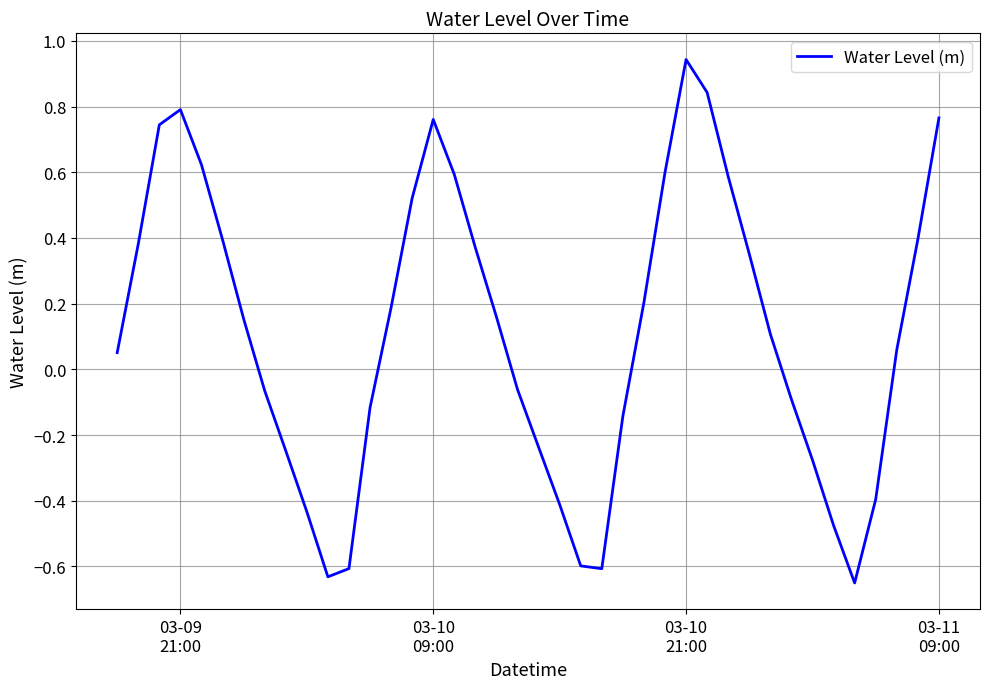

How many negative values are there?

17